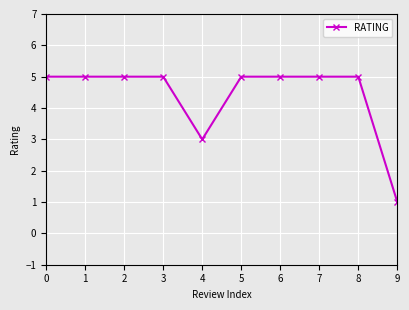

Reading right to left, list all the values displayed in this chart.

1	5	5	5	5	3	5	5	5	5